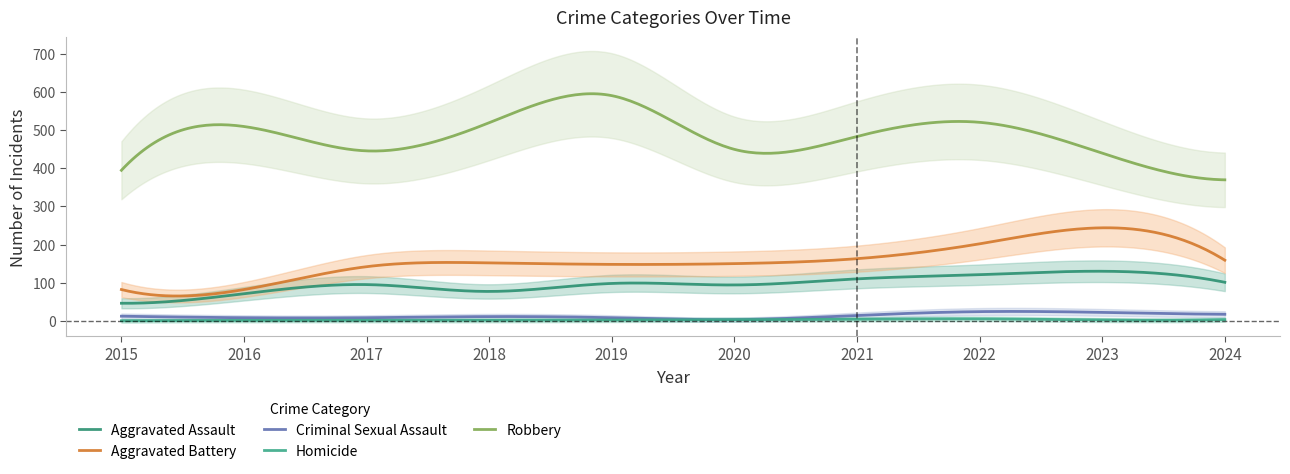

What value does the Homicide series have at 2019?

2